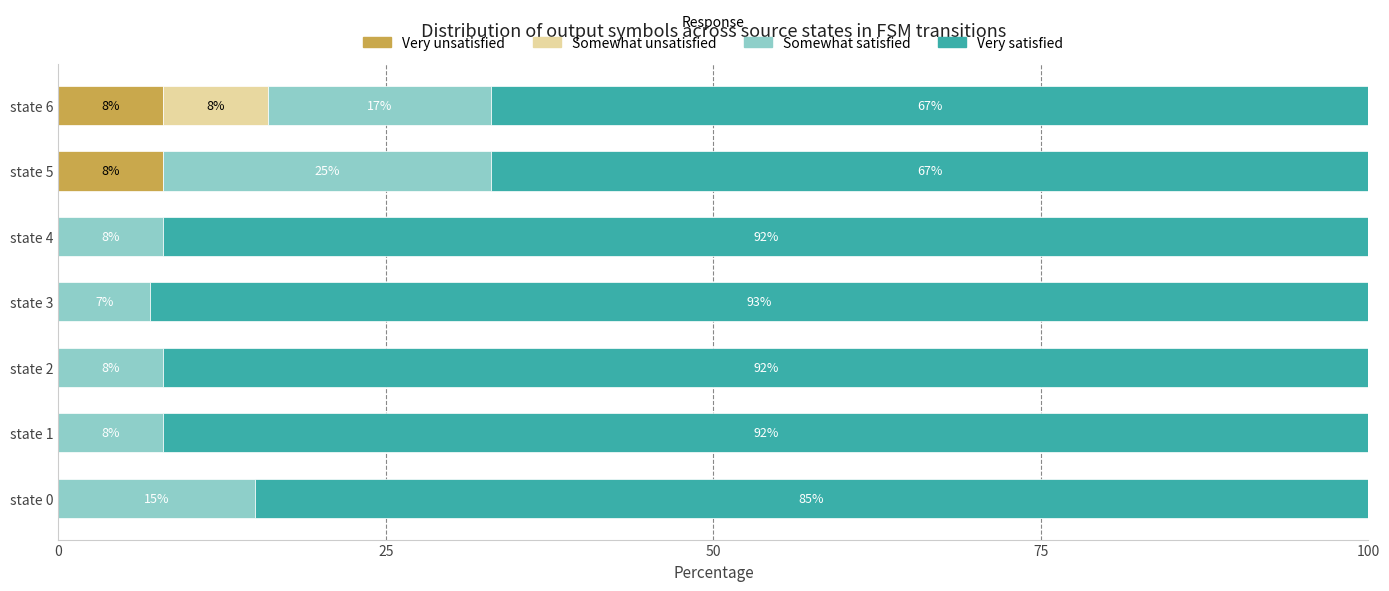

How many Very unsatisfied values are between 0 and 8?

7